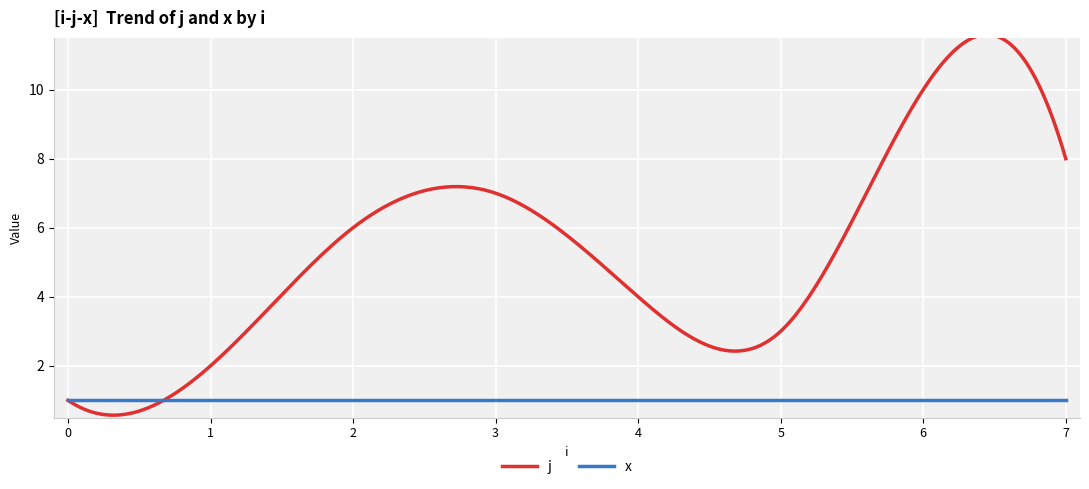

Rank the series by their average value, from highest to lowest.

j, x